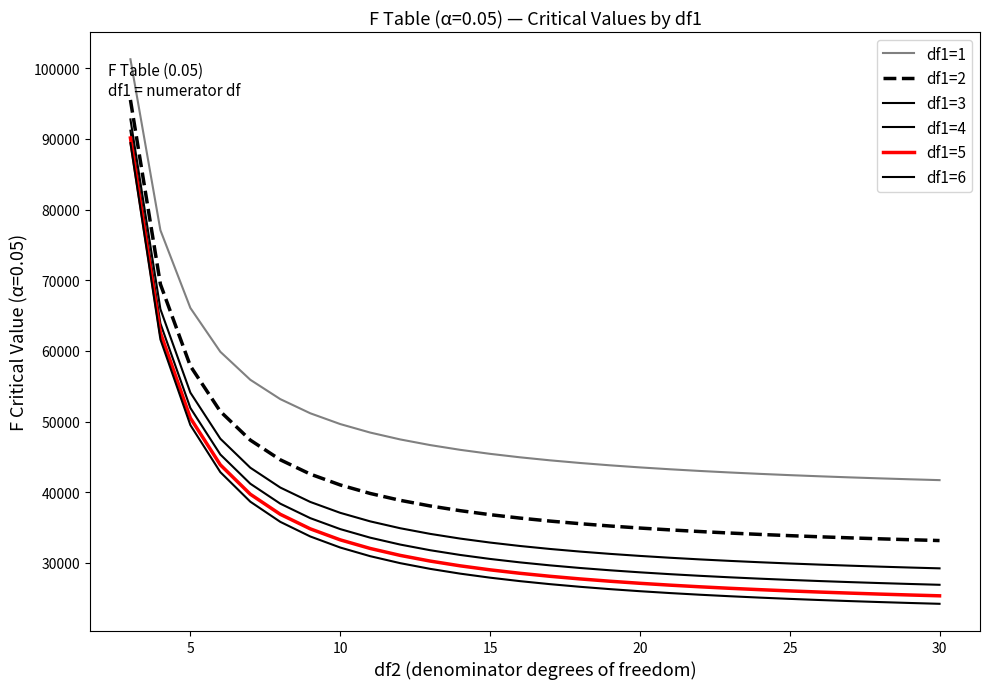

How many lines are shown in the chart?

6